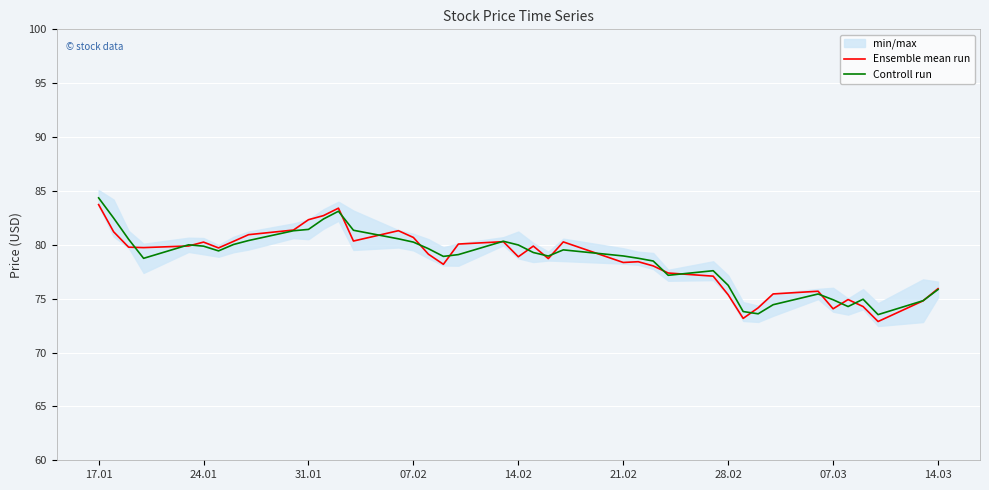

The value of Controll run at 14.02 is 43.1. True or false?

False